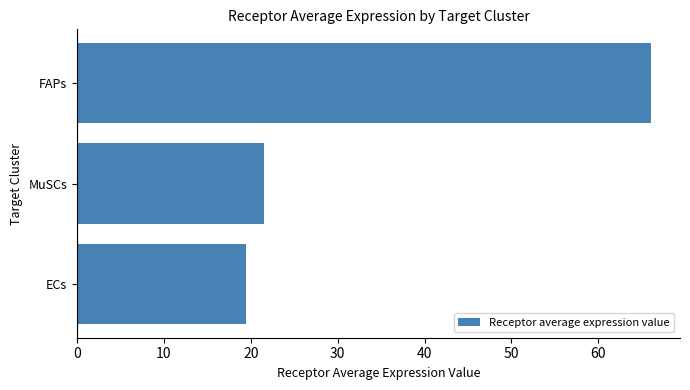

Which has a higher value, ECs or FAPs?

FAPs